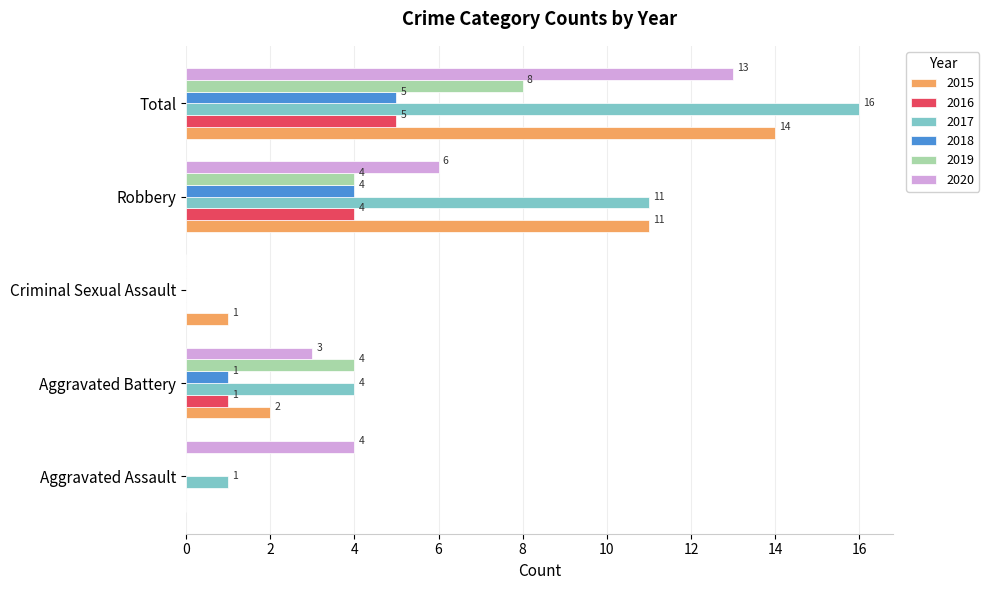

The 2019 series shows 2 at Aggravated Battery. True or false?

False